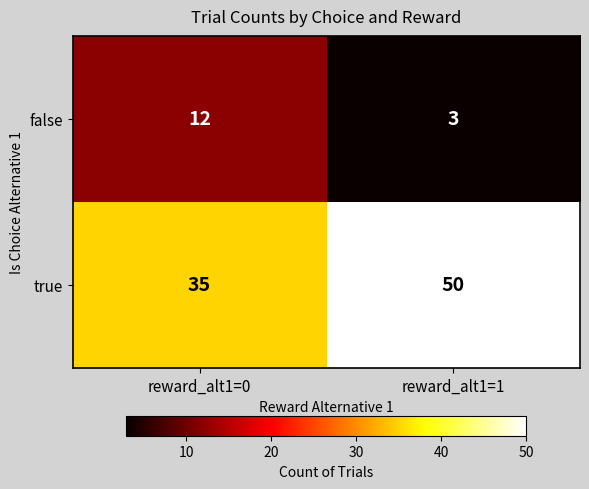

Count the number of categories in the chart.

2